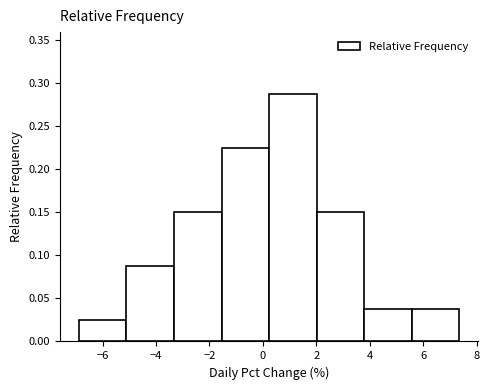

How tall is the bar that spans -6.8 to -5.2 on the x-axis? Neither the bar edges nor the heights are printed on the chart, so give them approximately, as read against the axes.

0.025